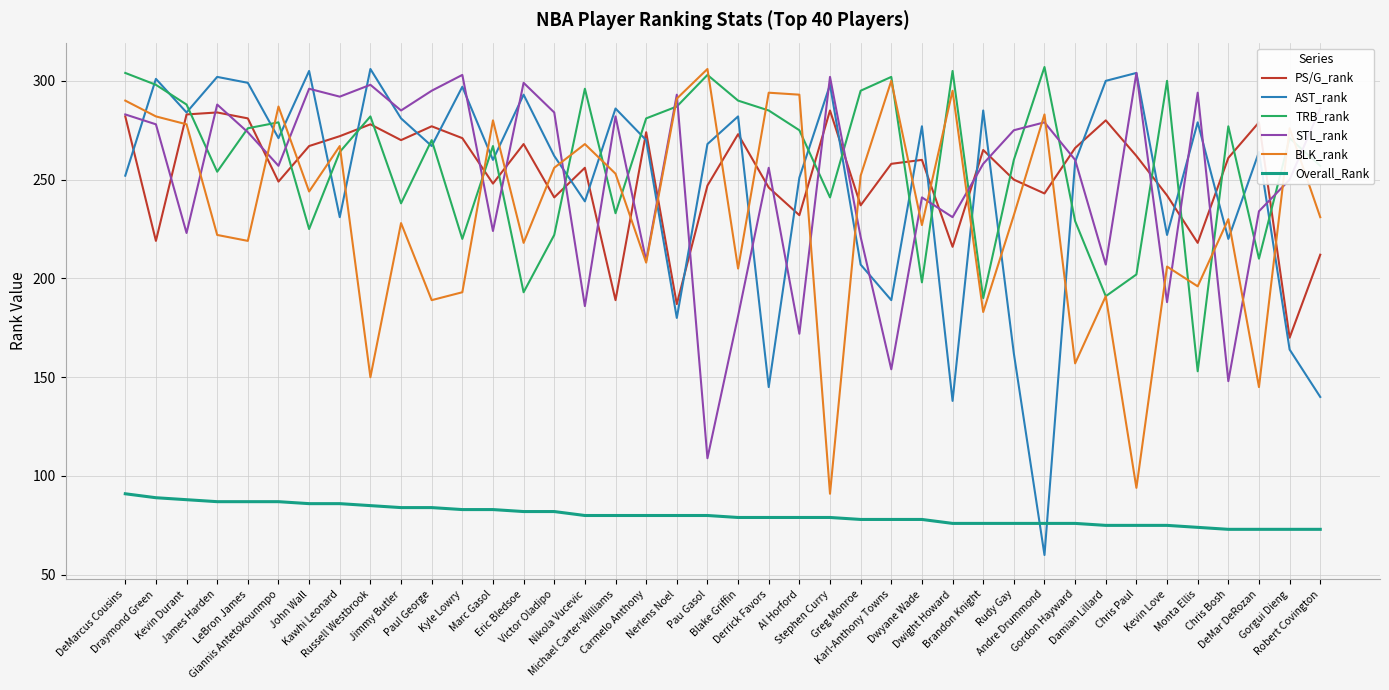

Which series has the widest spread of values?

AST_rank